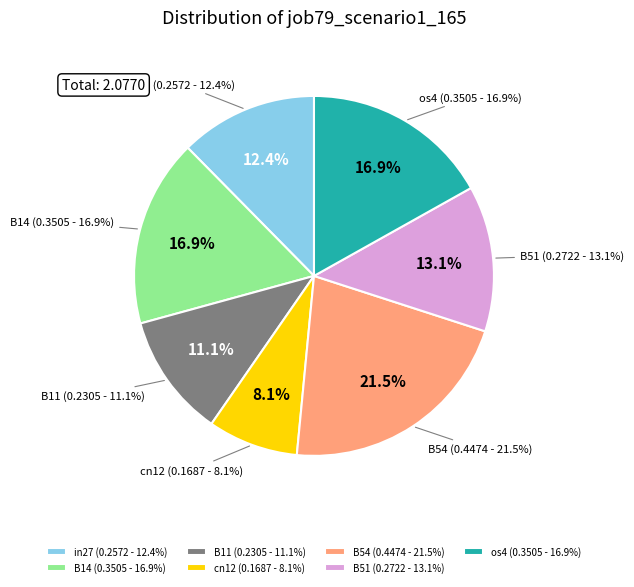

Which category has the smallest portion of the pie?

cn12